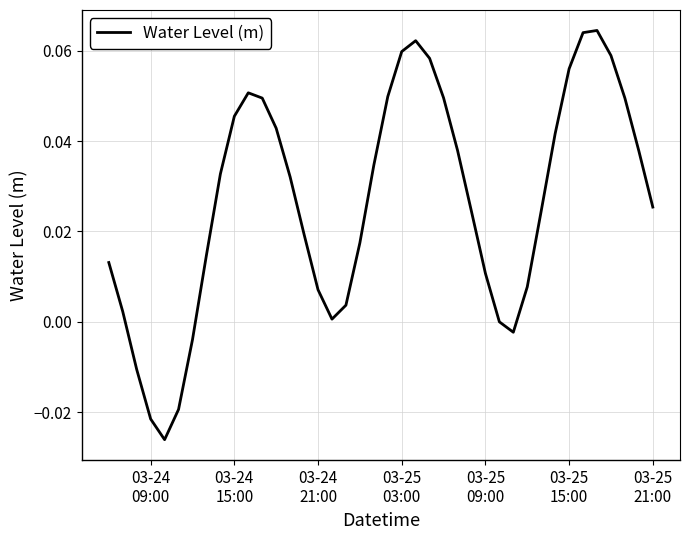

Does the chart display data point markers on the line(s)?

No